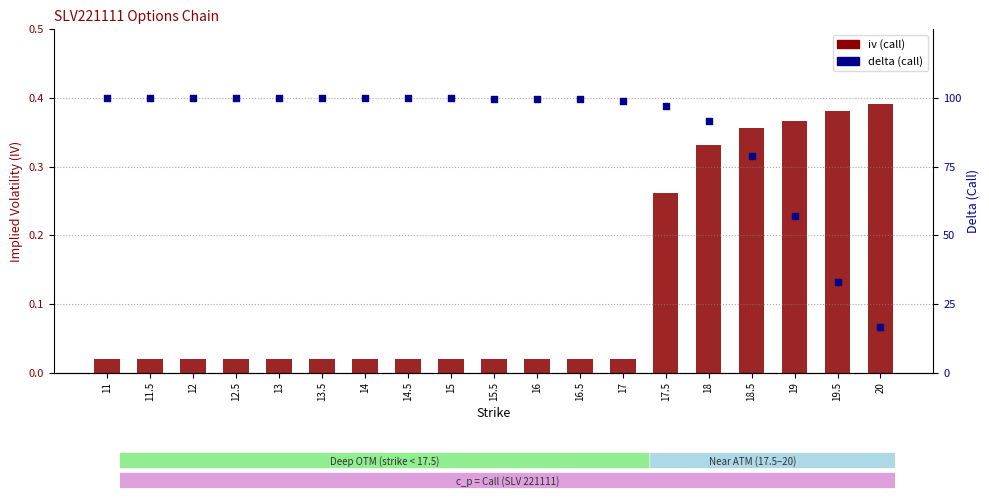

What are all the series names shown in the legend?

iv (call), delta (call)